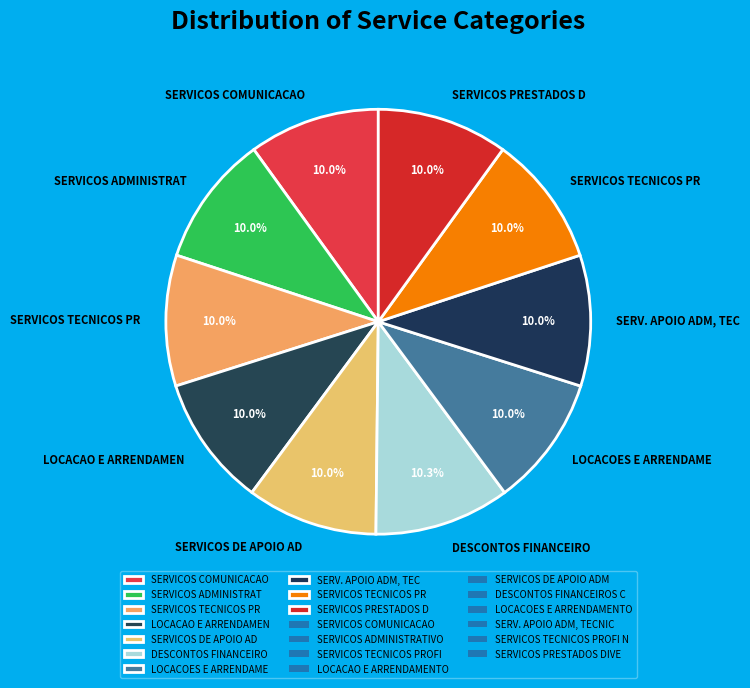

Count the number of slices in the pie.

10